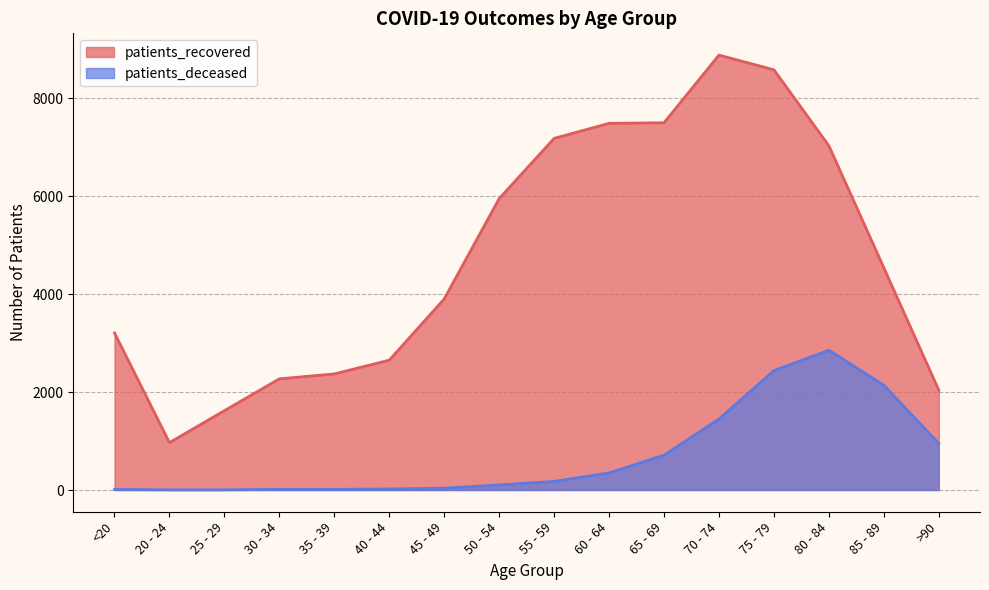

The value of patients_deceased at 40 - 44 is 21. True or false?

True